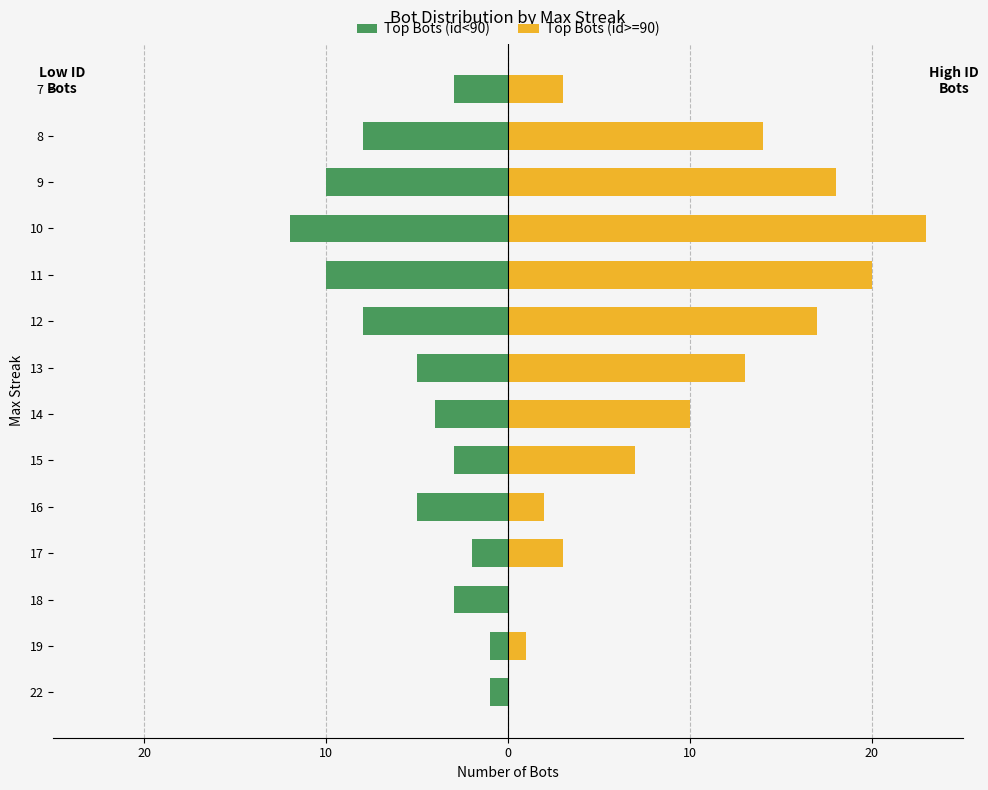

Rank the series at 18 from highest to lowest value.

Top Bots (id>=90), Top Bots (id<90)